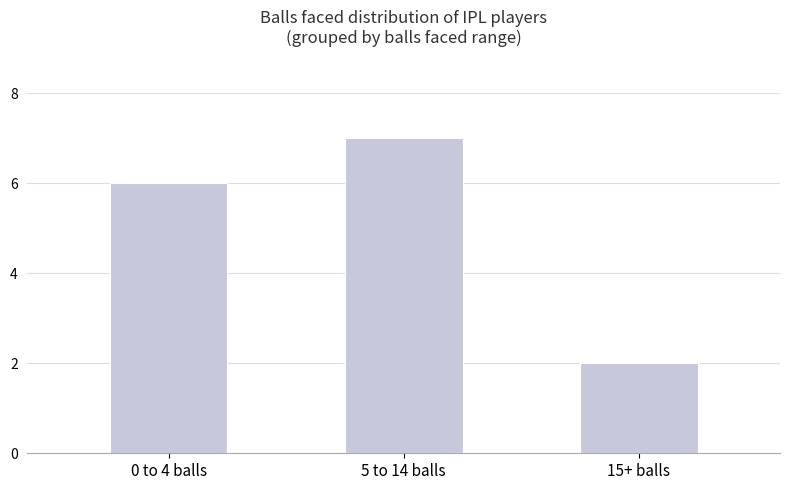

The value at 5 to 14 balls is 7. True or false?

True